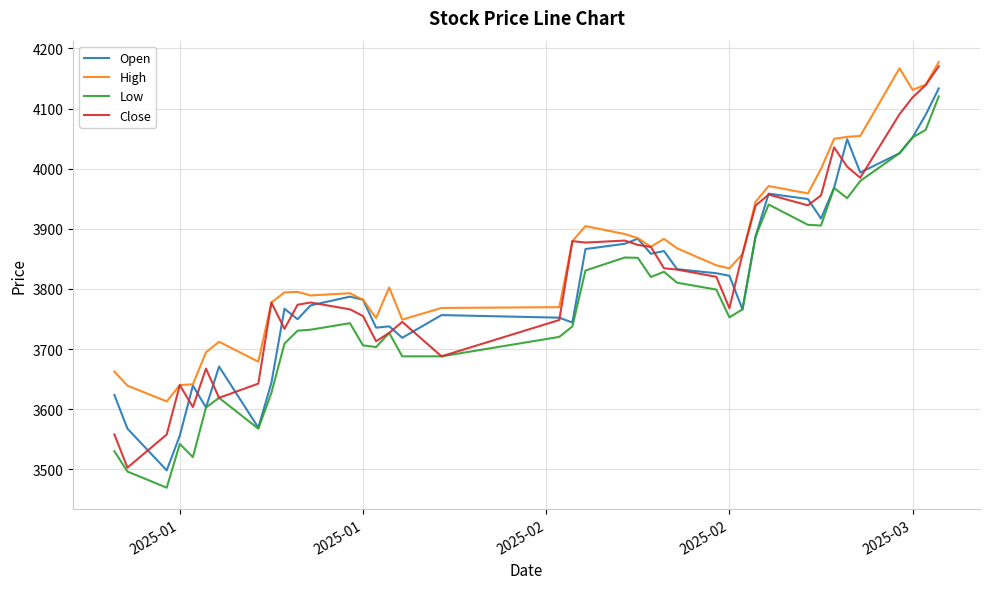

What is the minimum value shown in the chart?

3469.5